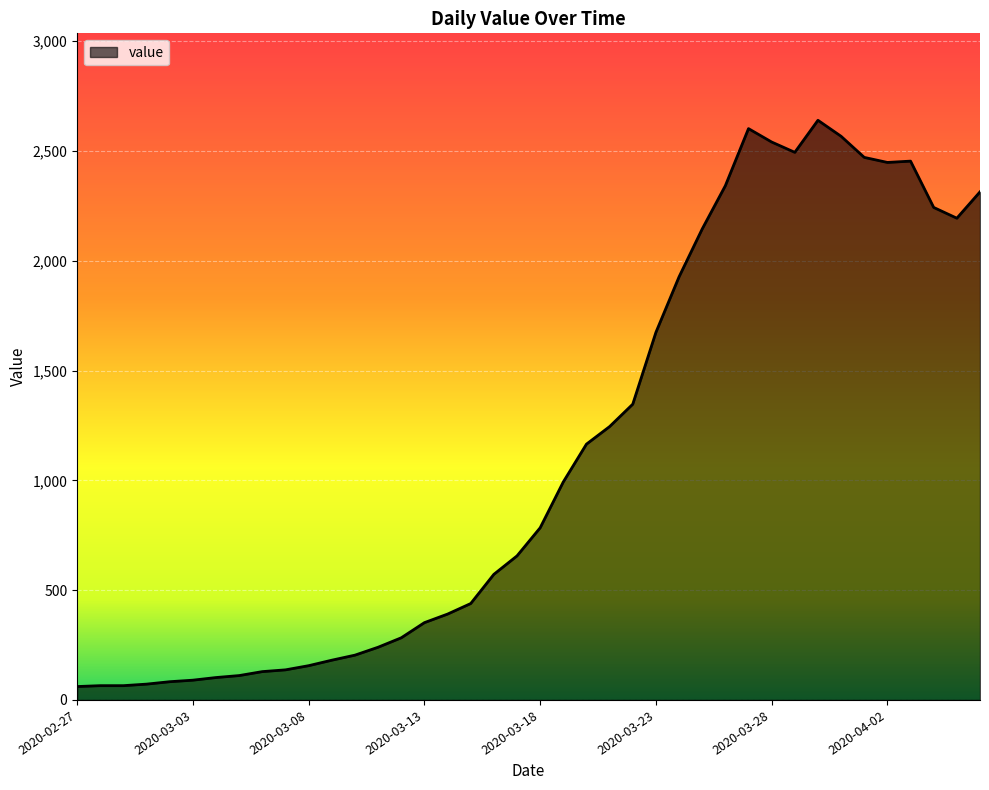

What is the difference between the second highest and second lowest values?

2537